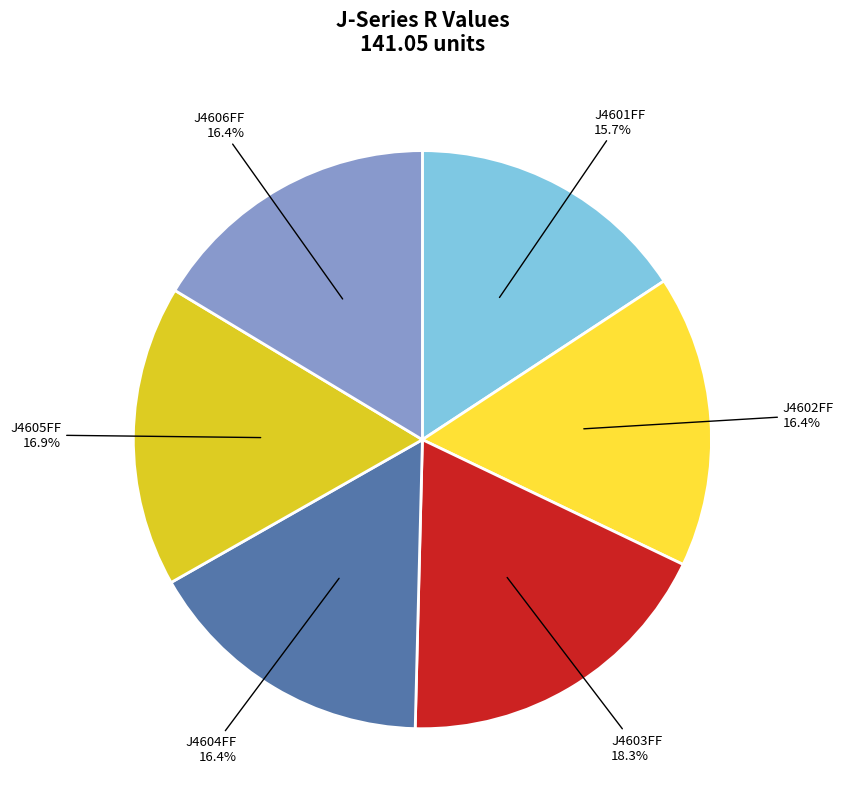

How many segments does this pie chart have?

6